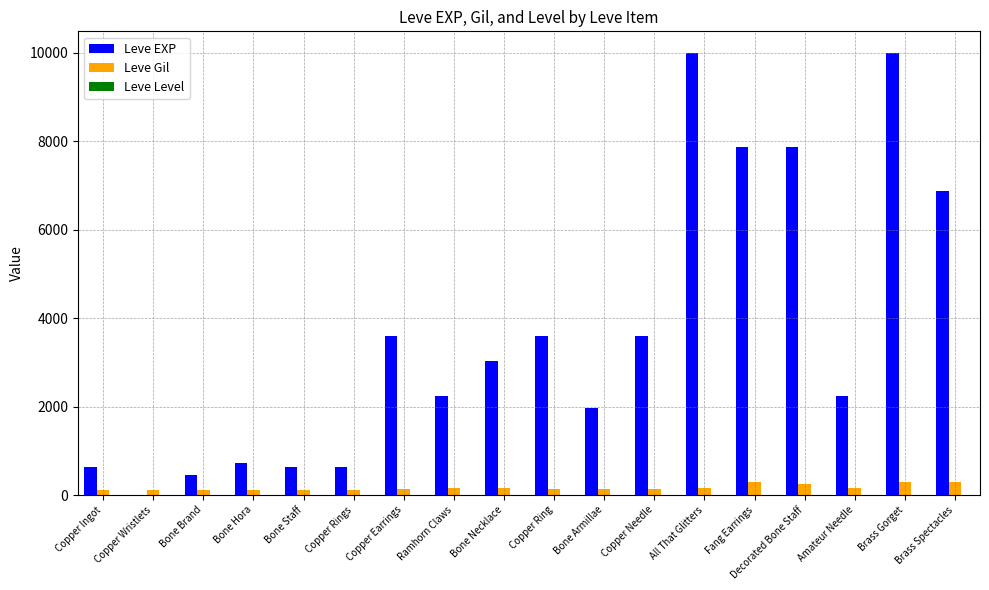

What is the sum of all Leve EXP values?

65961